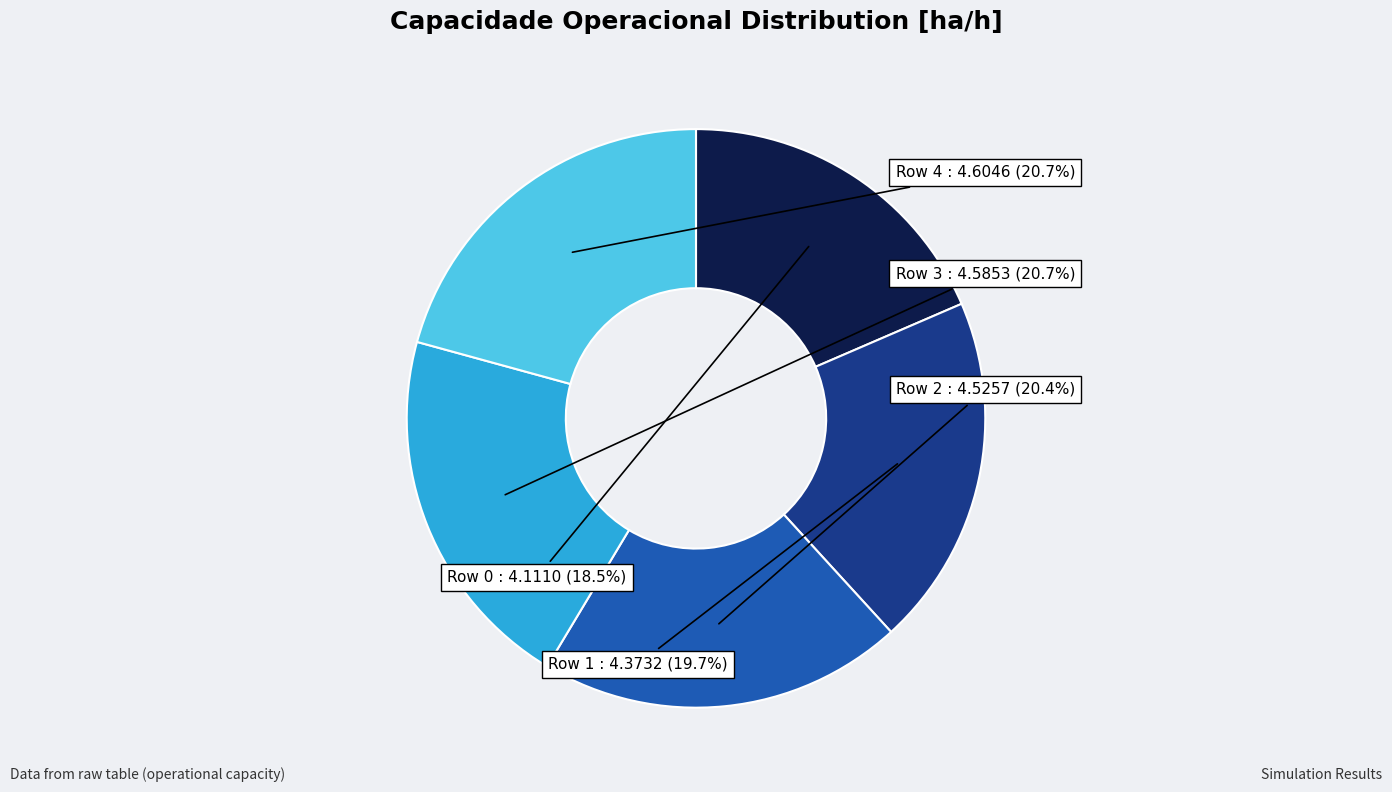

Is there a majority slice in this chart?

No